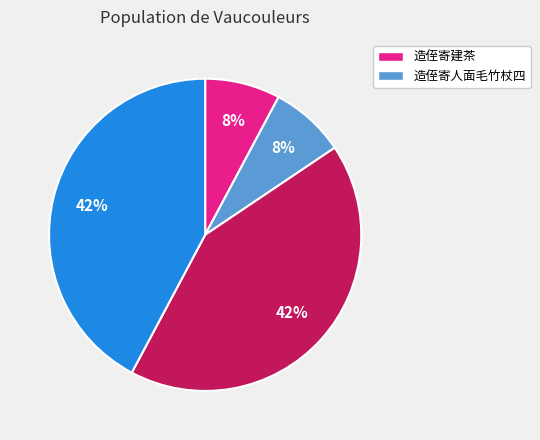

Does any single category account for the majority?

No